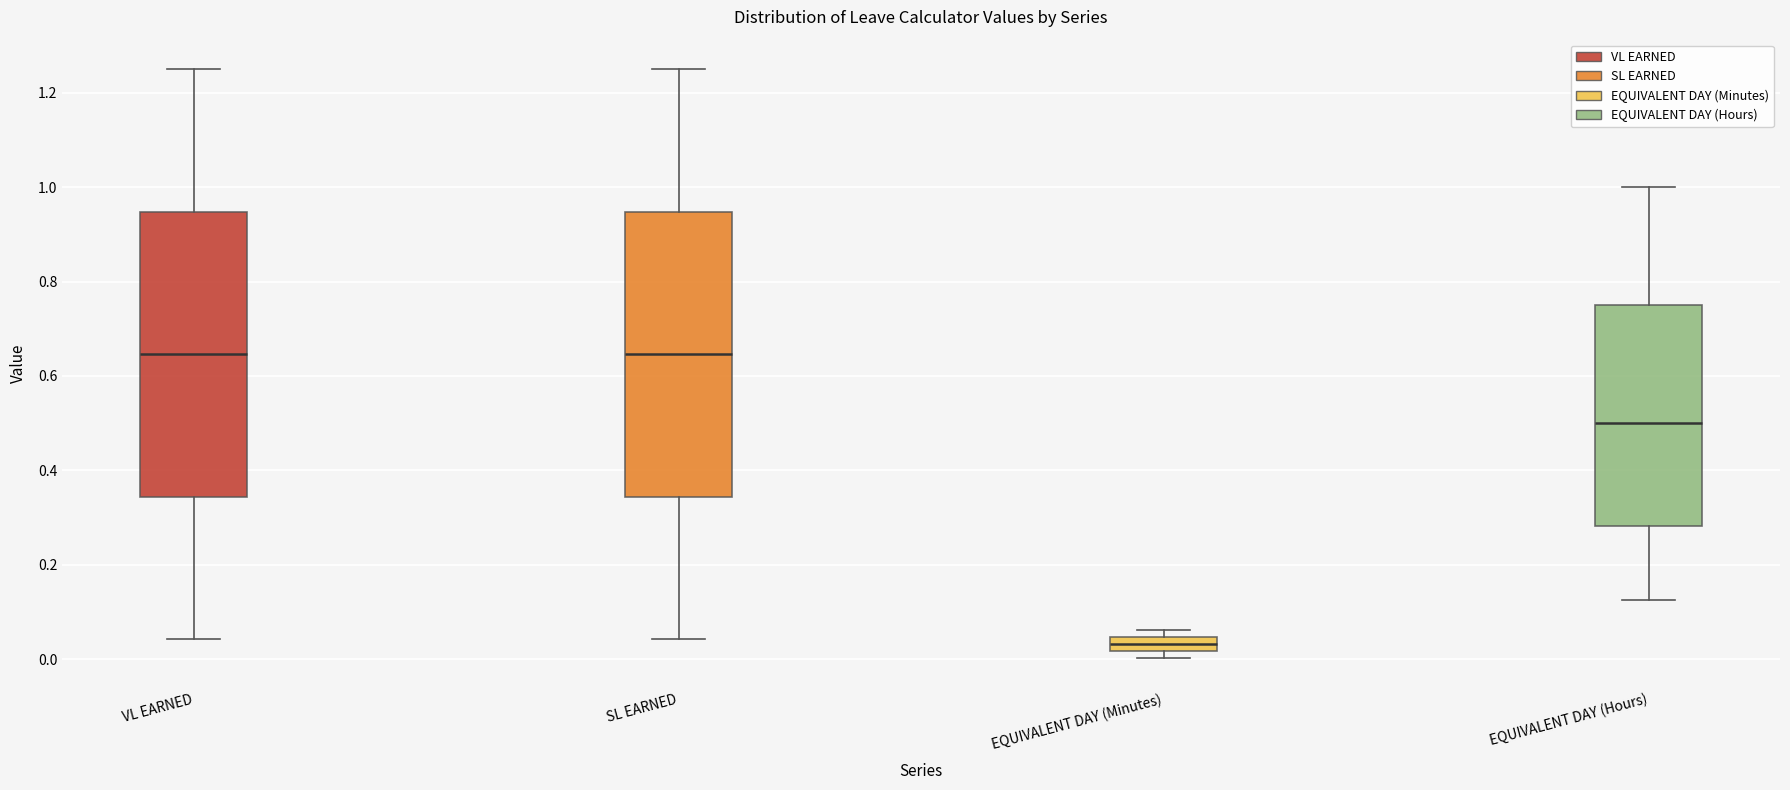

Reading left to right, transcribe this box plot: for each box, give where its median line is, the range the box spans, and where its two whiskers end, as read against the y-axis. The values are not printed on the chart, so give them approximately, as read against the axis.

VL EARNED: median 0.64, box 0.34 to 0.94, whiskers 0.04 to 1.26
SL EARNED: median 0.64, box 0.34 to 0.94, whiskers 0.04 to 1.26
EQUIVALENT DAY (Minutes): median 0.04 (inside the box), box 0.02 to 0.04, whiskers 0.00 to 0.06
EQUIVALENT DAY (Hours): median 0.50, box 0.28 to 0.76, whiskers 0.12 to 1.00